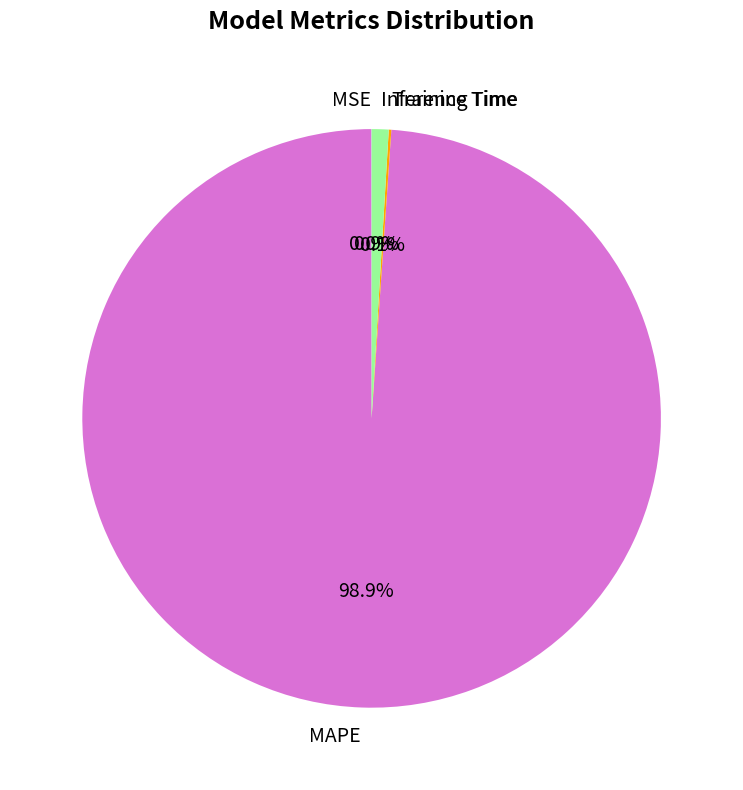

The MAPE slice represents 99% of the pie. True or false?

True